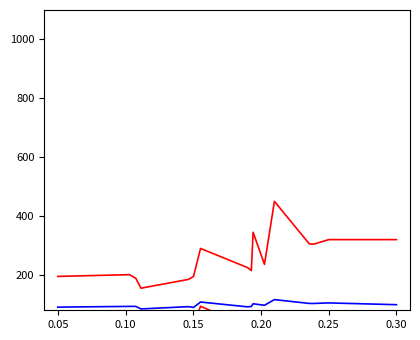

True or false: Speed at 1/4 mile (mph) has more than 1 interior local peaks.

True